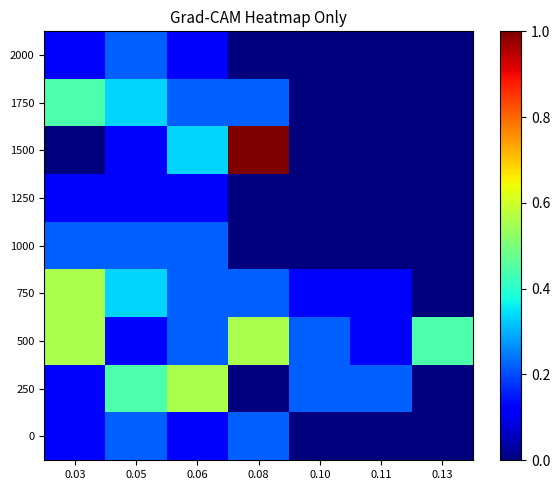

Reading right to left, transcribe all the data shown in this chart.

0: 0.13=0.0	0.11=0.0	0.10=0.0	0.08=0.2	0.06=0.1	0.05=0.2	0.03=0.1
250: 0.13=0.0	0.11=0.2	0.10=0.2	0.08=0.0	0.06=0.6	0.05=0.4	0.03=0.1
500: 0.13=0.4	0.11=0.1	0.10=0.2	0.08=0.6	0.06=0.2	0.05=0.1	0.03=0.6
750: 0.13=0.0	0.11=0.1	0.10=0.1	0.08=0.2	0.06=0.2	0.05=0.3	0.03=0.6
1000: 0.13=0.0	0.11=0.0	0.10=0.0	0.08=0.0	0.06=0.2	0.05=0.2	0.03=0.2
1250: 0.13=0.0	0.11=0.0	0.10=0.0	0.08=0.0	0.06=0.1	0.05=0.1	0.03=0.1
1500: 0.13=0.0	0.11=0.0	0.10=0.0	0.08=1.0	0.06=0.3	0.05=0.1	0.03=0.0
1750: 0.13=0.0	0.11=0.0	0.10=0.0	0.08=0.2	0.06=0.2	0.05=0.3	0.03=0.4
2000: 0.13=0.0	0.11=0.0	0.10=0.0	0.08=0.0	0.06=0.1	0.05=0.2	0.03=0.1